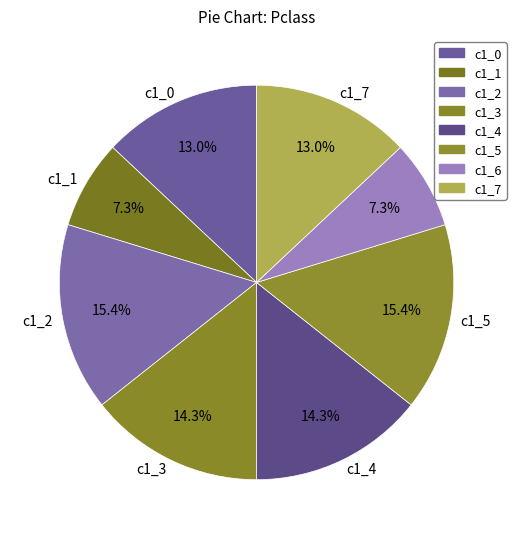

Is the sum of c1_7 and c1_2 greater than half?

No